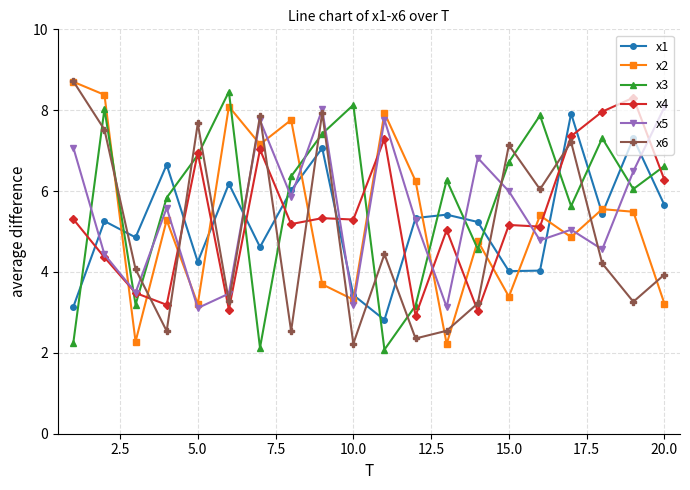

What is the difference between the maximum and second lowest values in the x1 series?

4.8